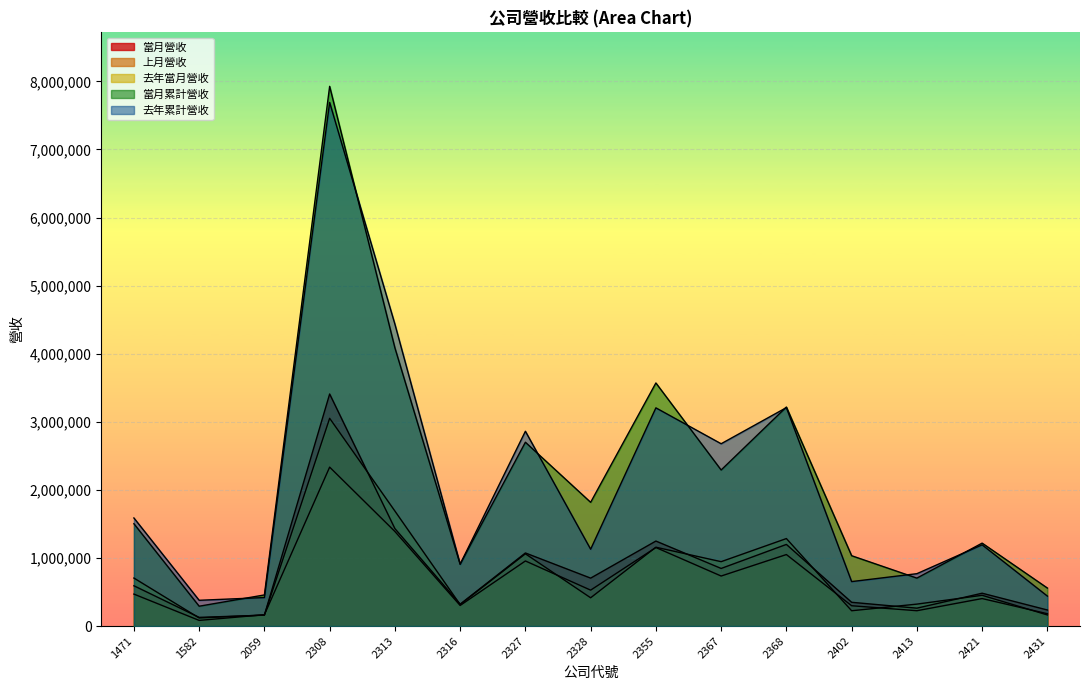

Rank the categories by 當月累計營收 value from highest to lowest.

2308, 2313, 2355, 2368, 2327, 2367, 2328, 1471, 2421, 2402, 2316, 2413, 2431, 2059, 1582